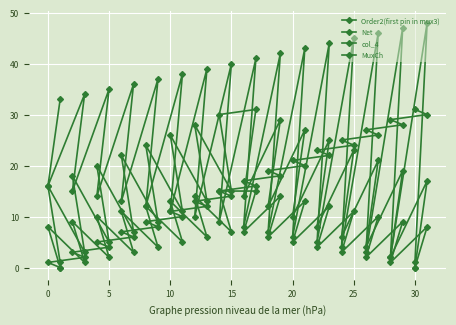

What is the total value across all series at 5?

40